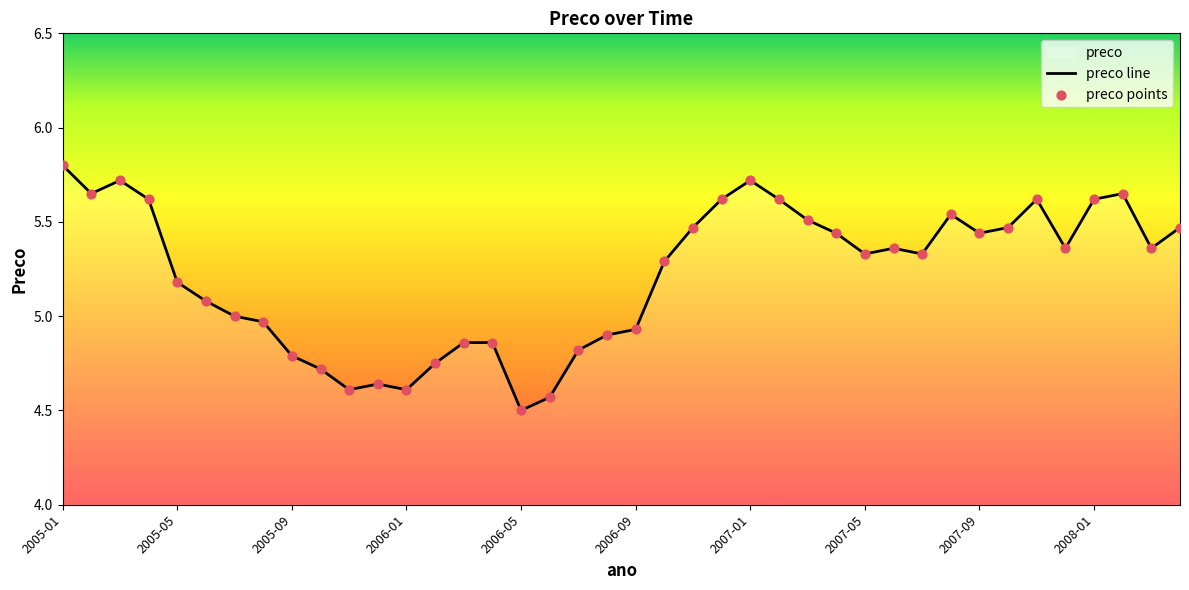

What is the minimum value shown in the chart?

4.5